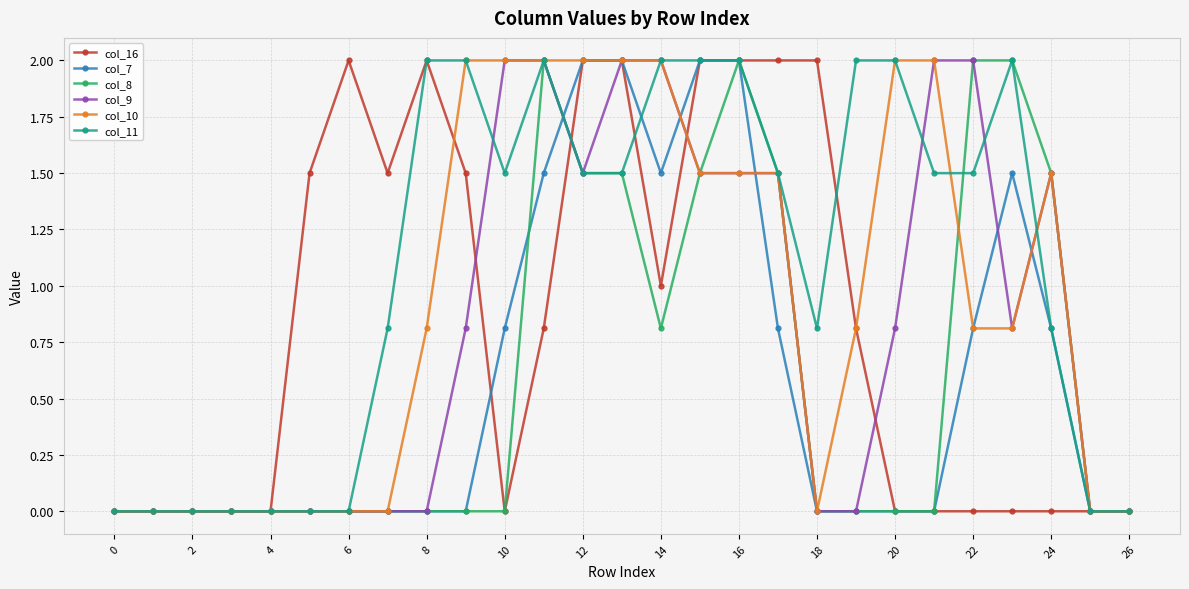

What is the value of the col_10 point at the 10th from the left?

2.0